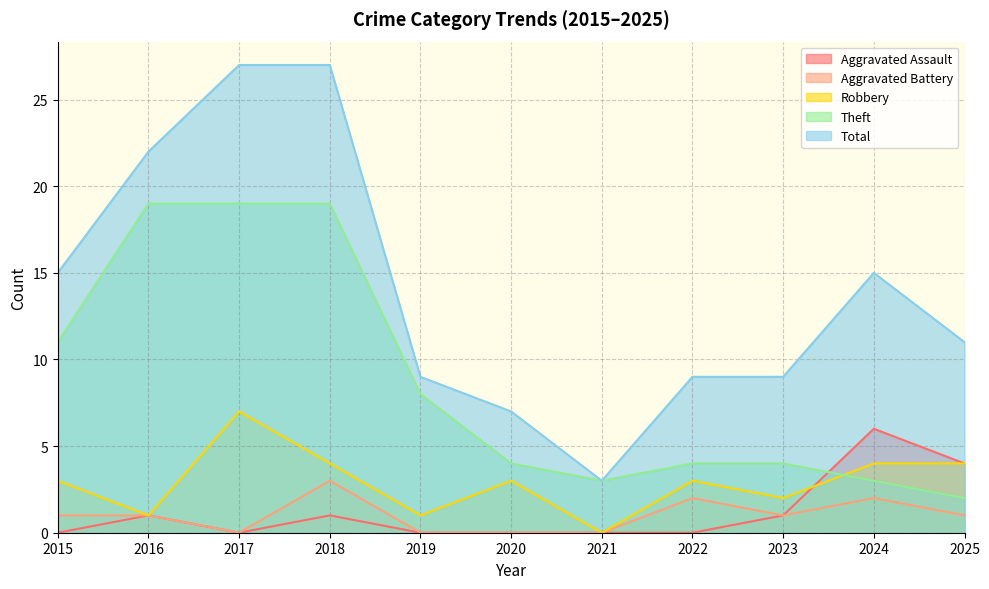

What is the difference between the highest and lowest values at 2025?

10